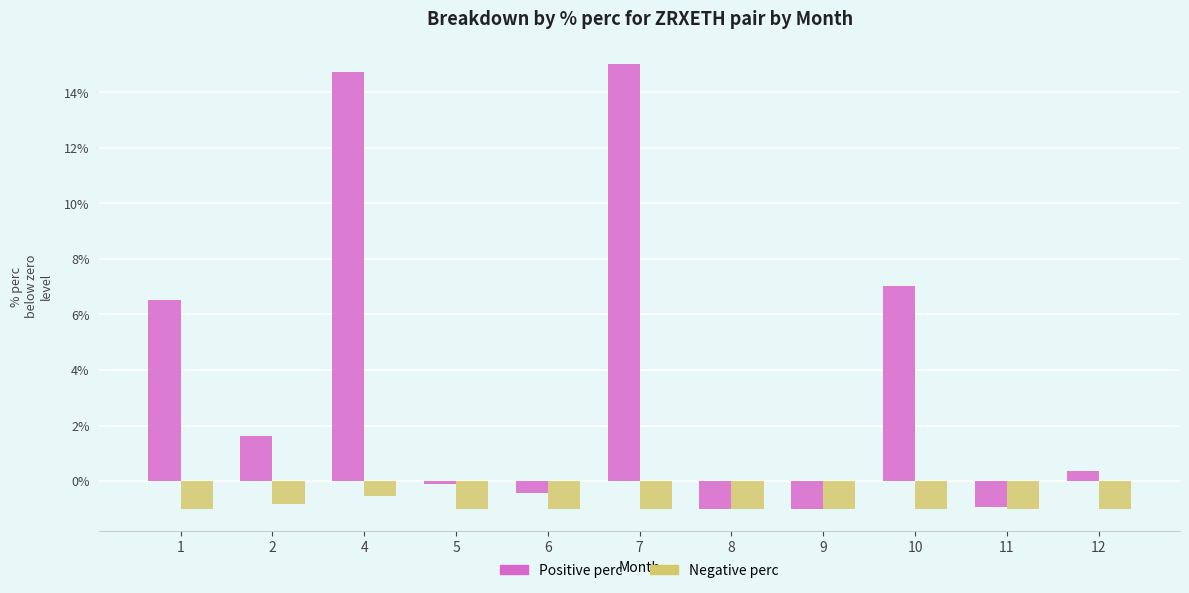

Reading left to right, transcribe all the data shown in this chart.

Positive perc: 6.5	1.6	14.7	-0.1	-0.4	15.0	-1.0	-1.0	7.0	-0.9	0.4
Negative perc: -1.0	-0.8	-0.5	-1.0	-1.0	-1.0	-1.0	-1.0	-1.0	-1.0	-1.0